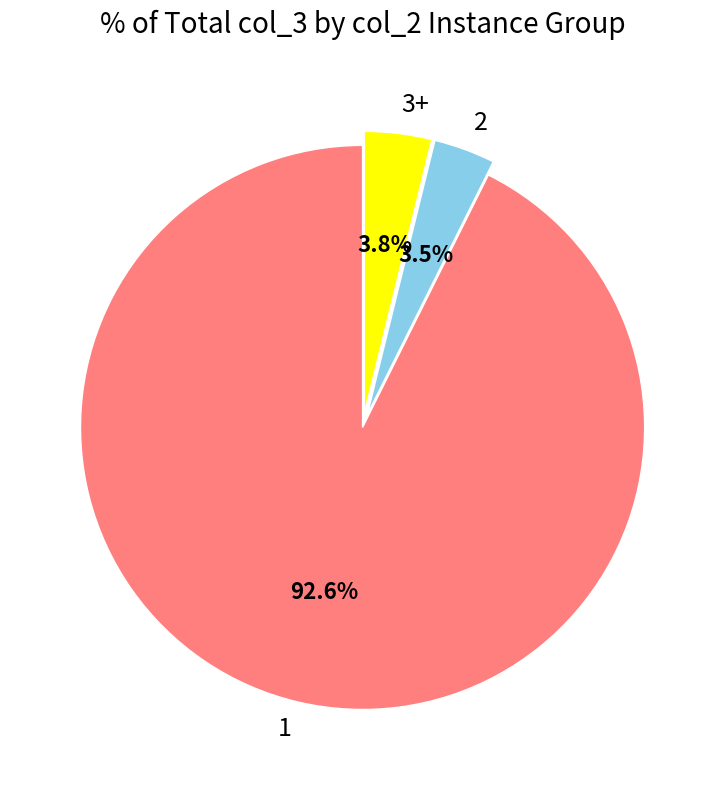

To the nearest percent, what is the average slice percentage?

33%